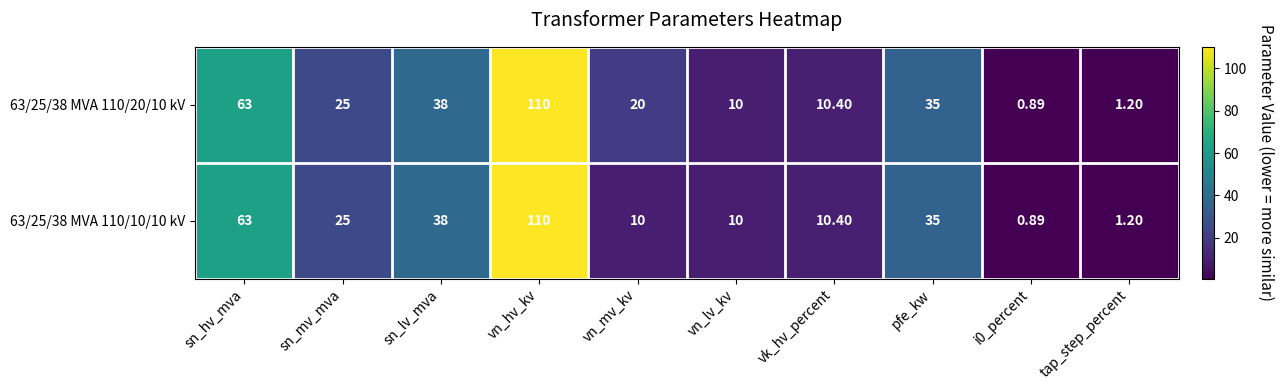

What is the greatest value displayed?

110.0